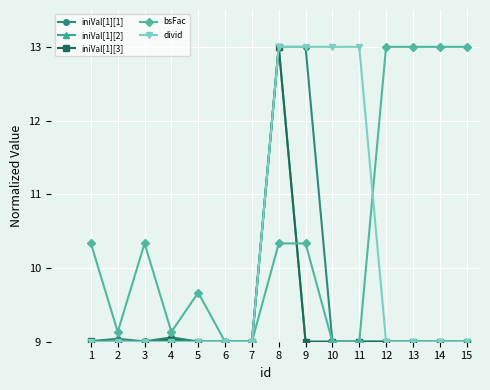

How many lines are shown in the chart?

5